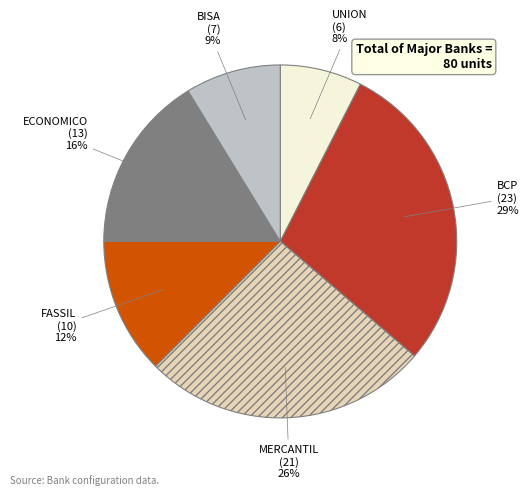

The FASSIL slice represents 19% of the pie. True or false?

False